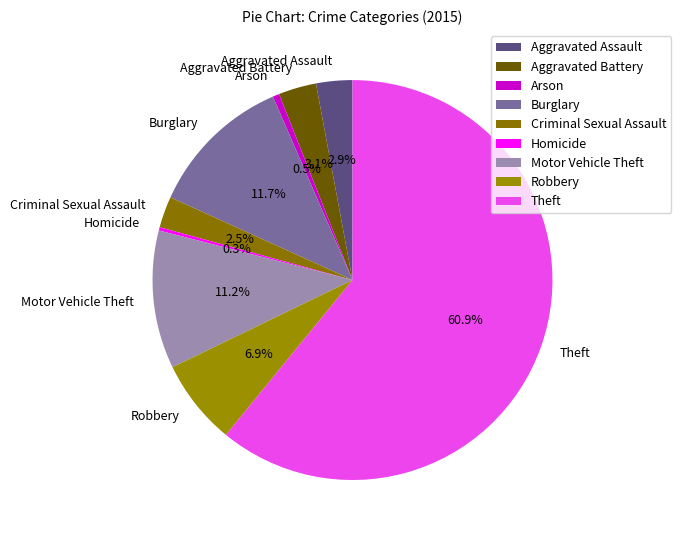

To the nearest percent, what is the difference between the largest and smallest slice percentages?

61%